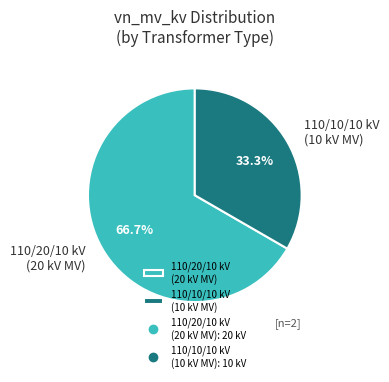

Between 110/20/10 kV (20 kV MV) and 110/10/10 kV (10 kV MV), which is larger?

110/20/10 kV (20 kV MV)